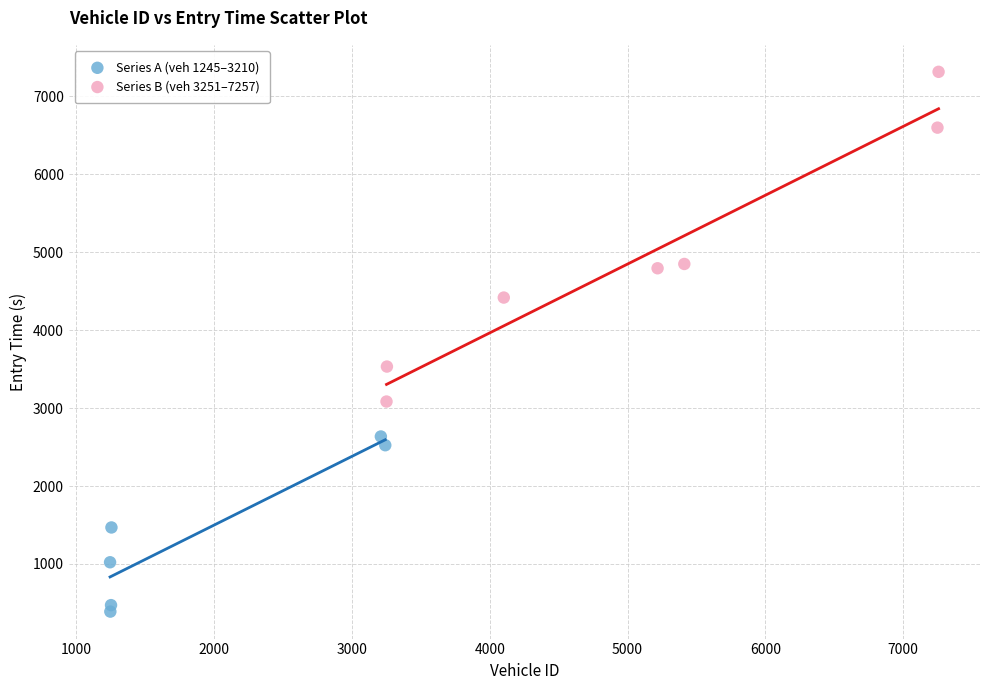

Which series contains the highest Y value?

Series B (veh 3251–7257)